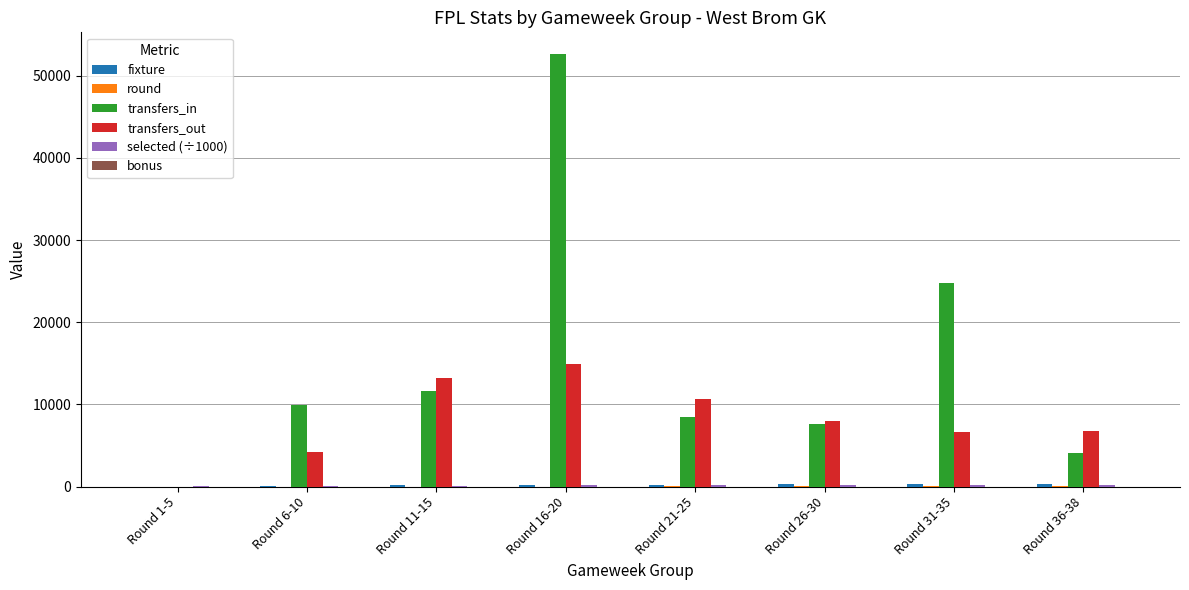

Is the value of transfers_in at Round 16-20 greater than the value of transfers_out at Round 16-20?

Yes